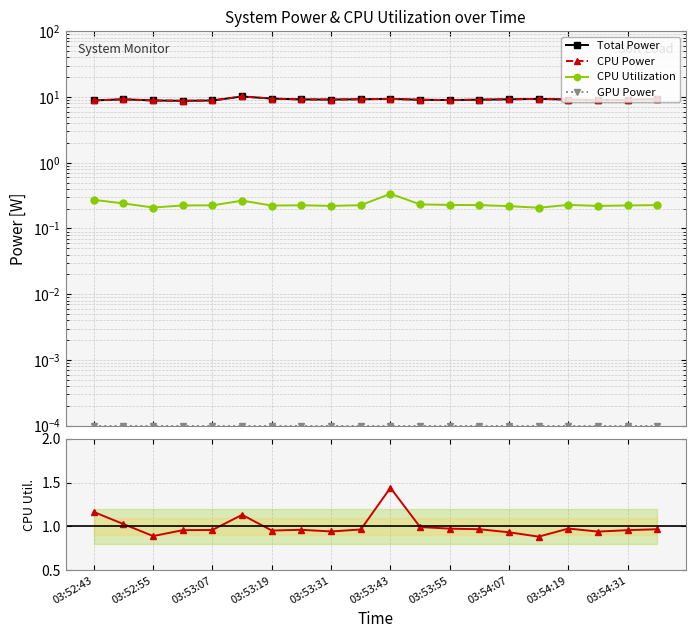

What is the spread (max minus min) of values at 03:53:31?

9.2